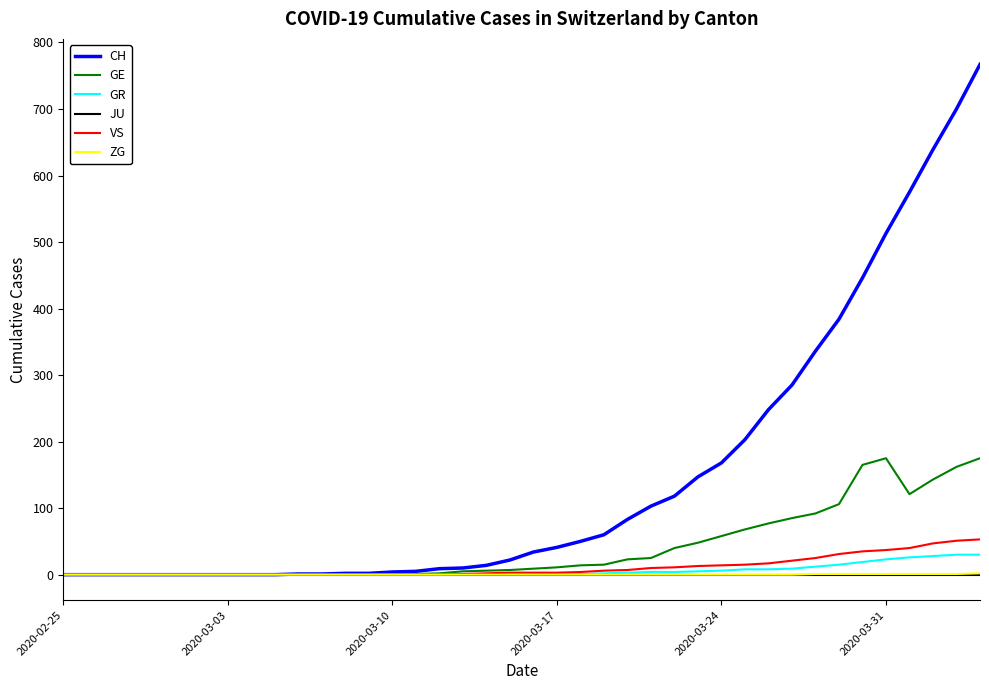

Which series has the widest spread of values?

CH